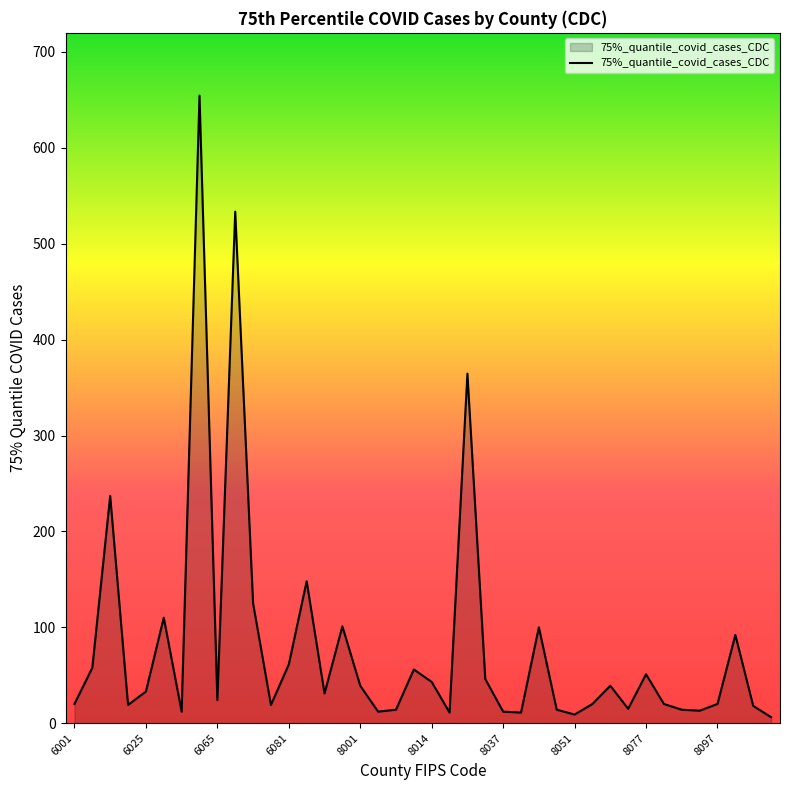

What is the greatest value displayed?

654.5